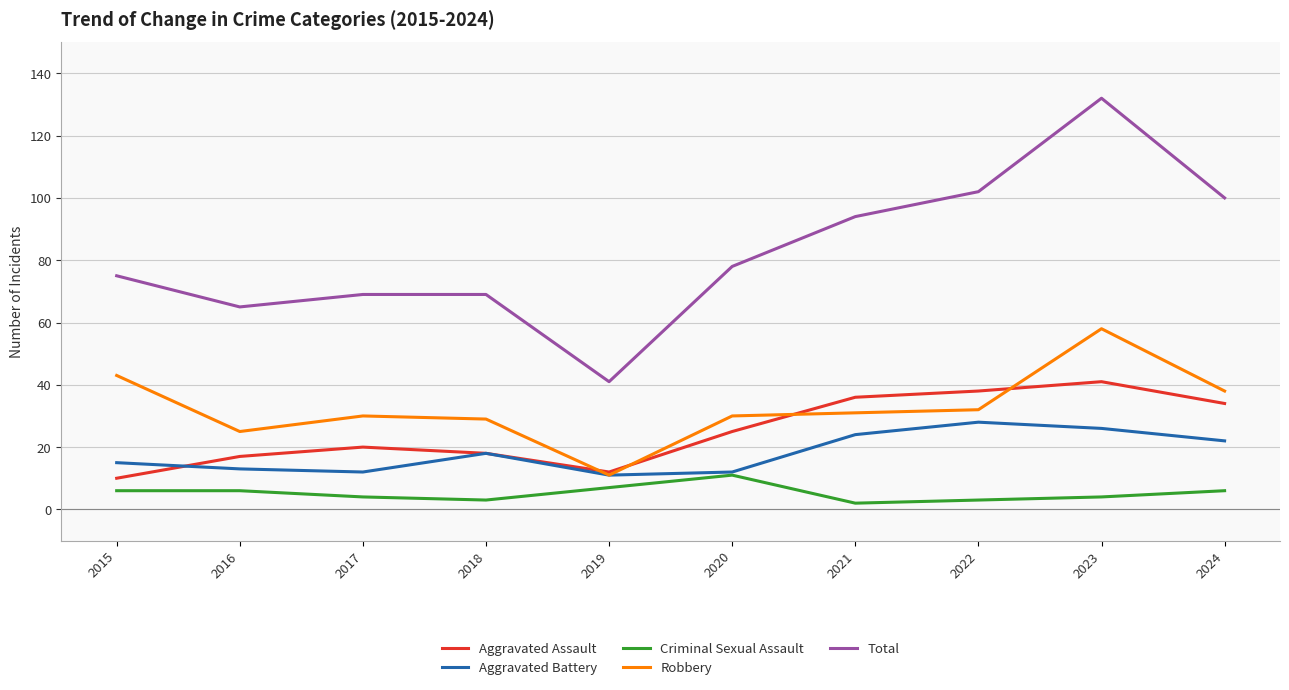

At which category does Aggravated Assault reach its first local valley?

2019